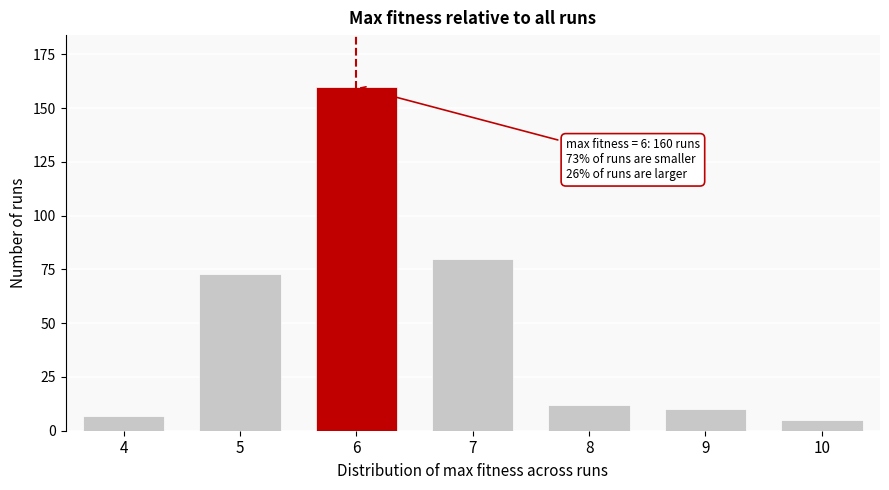

Reading left to right, what are all the values shown in this chart?

7	73	160	80	12	10	5